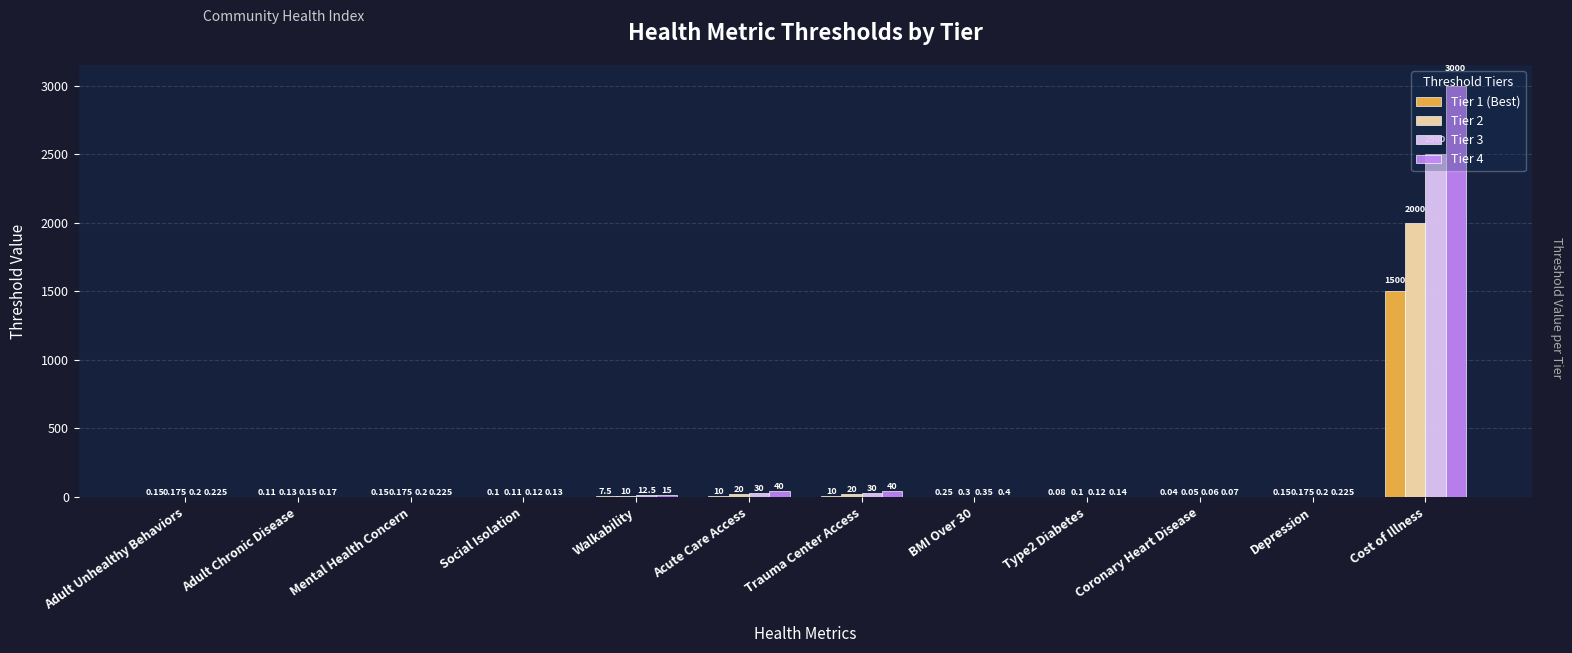

At which category is the sum across all series the highest?

Cost of Illness